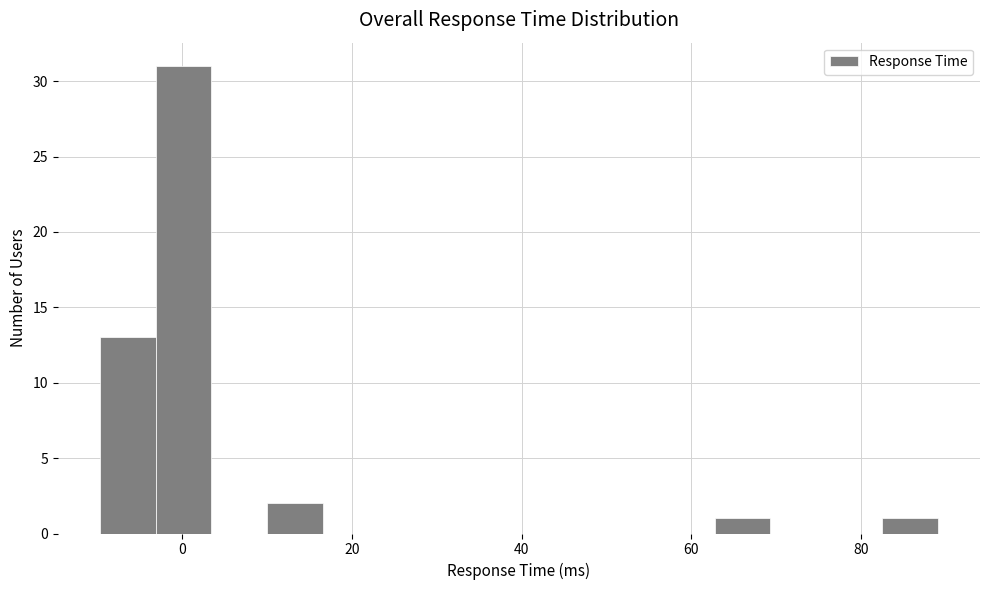

Around what value on the x-axis is the tallest bar? Give the approximate position of its centre, as read against the axis.

0